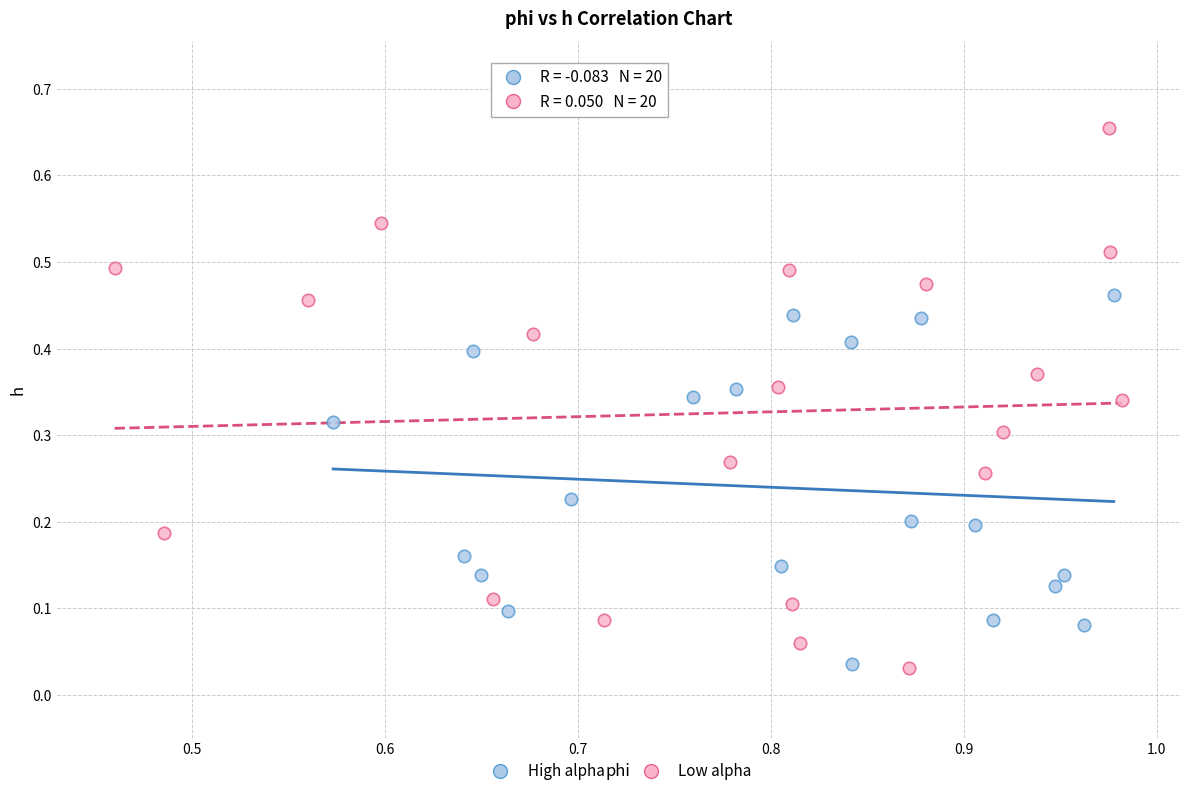

Which series has the widest spread of Y values?

Low alpha